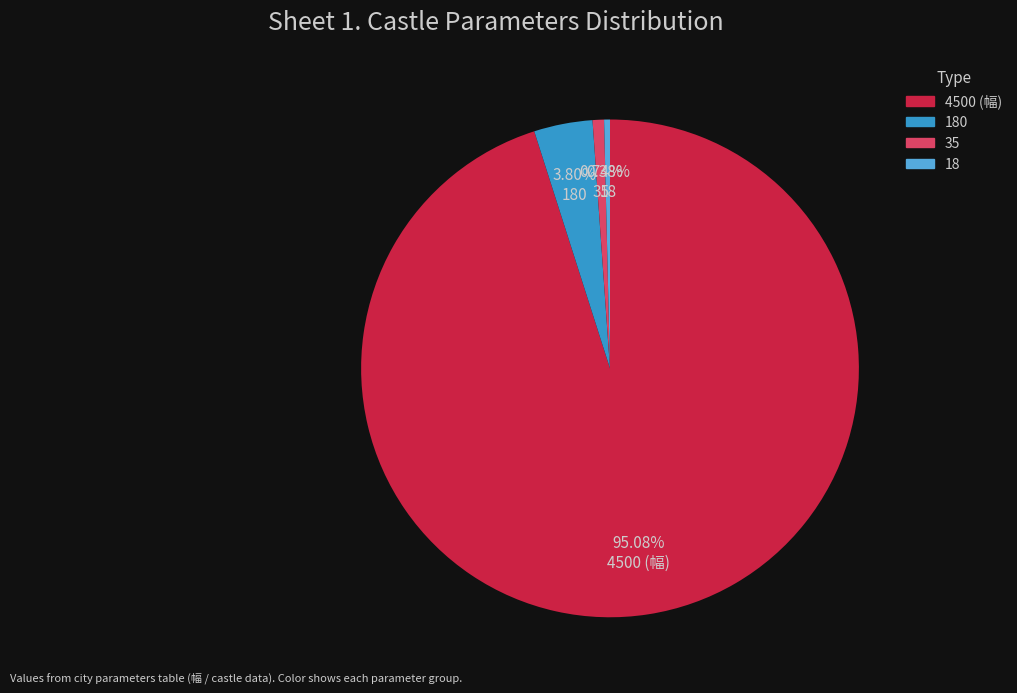

True or false: 35 accounts for 1% of the total.

True